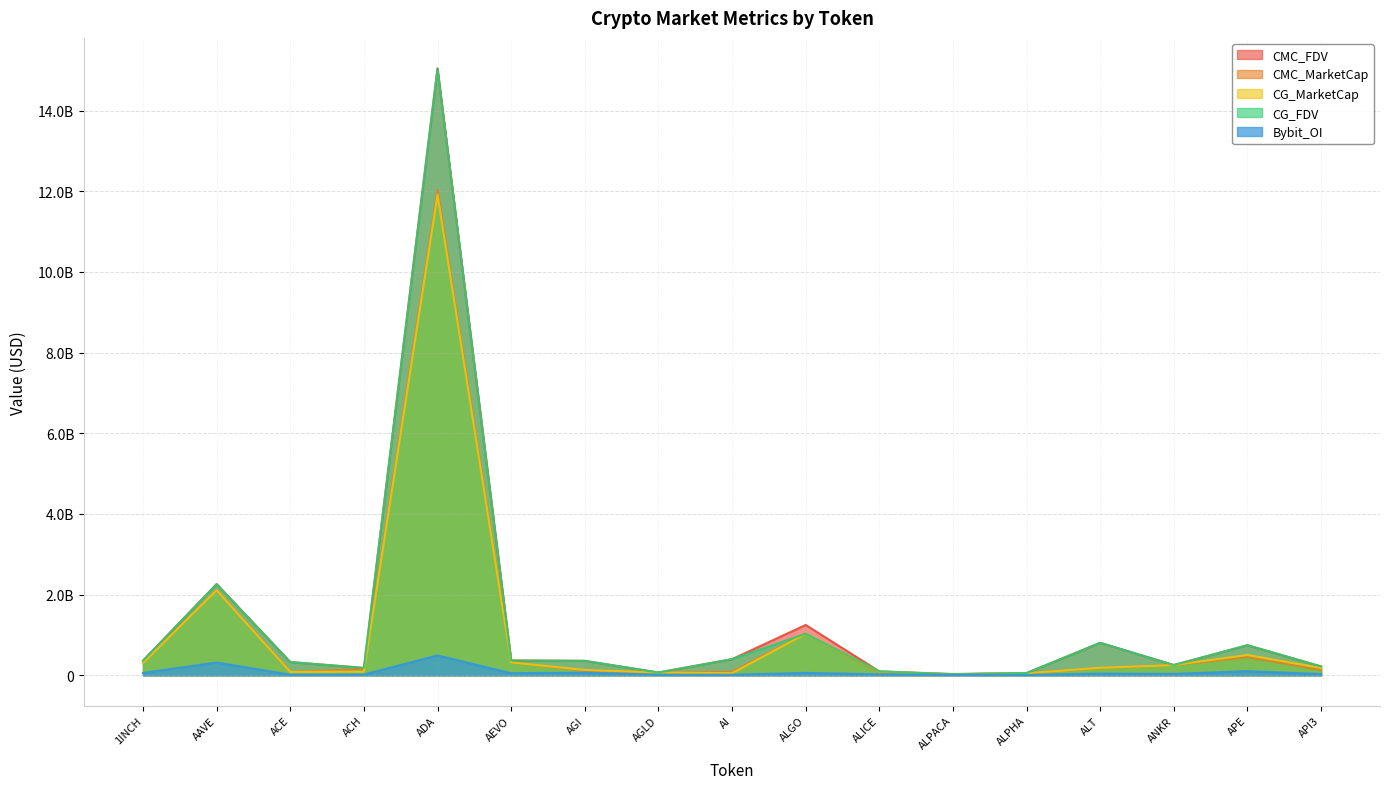

Where does the CG_FDV series first go above 357746285?

1INCH